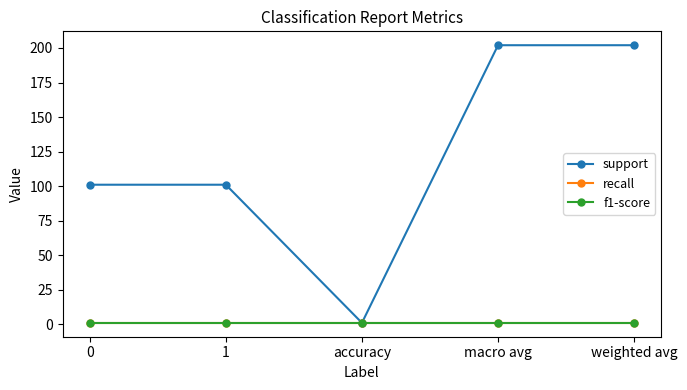

Does the chart have visible grid lines?

No